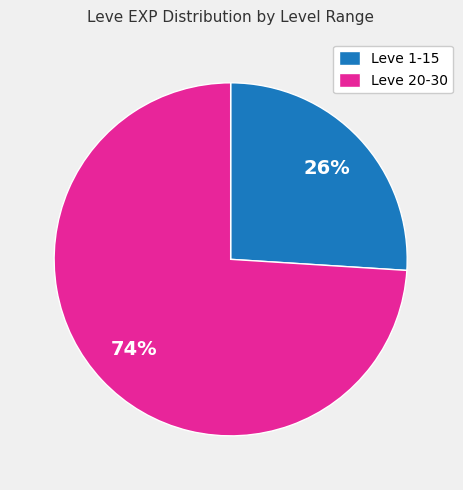

To the nearest percent, what percentage of the pie is Leve 20-30?

74%